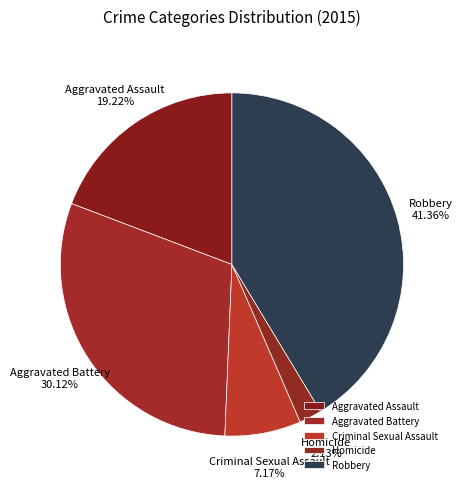

To the nearest percent, what portion does Criminal Sexual Assault represent?

7%